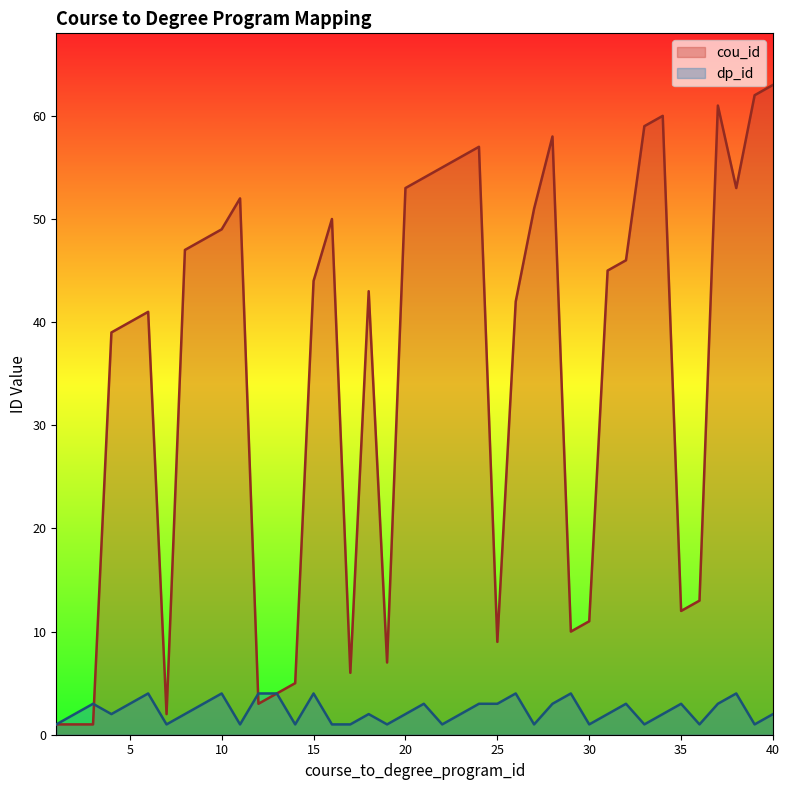

Read the dp_id value at 4.

2